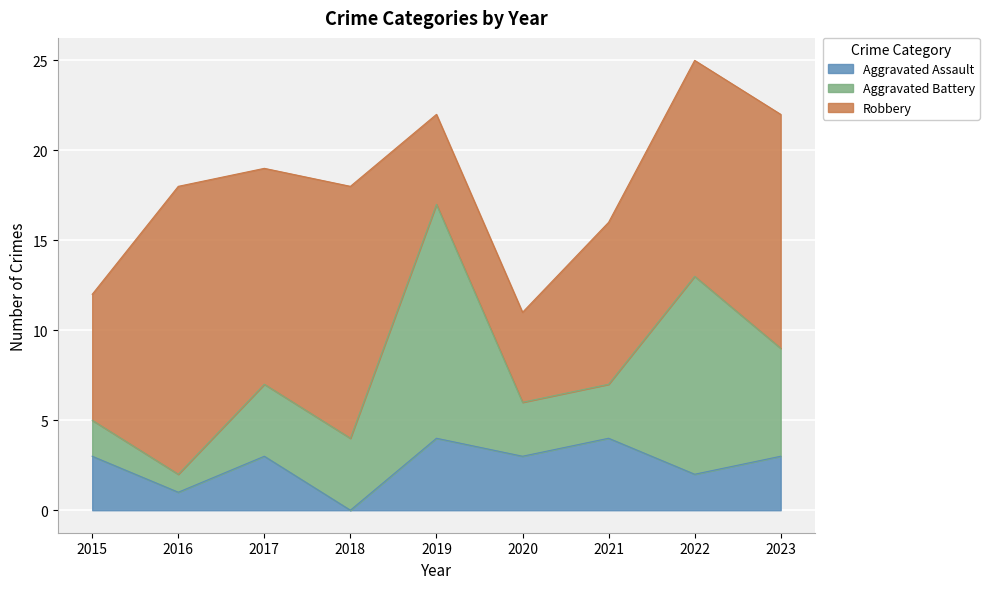

What is the highest value of the Robbery series?

16